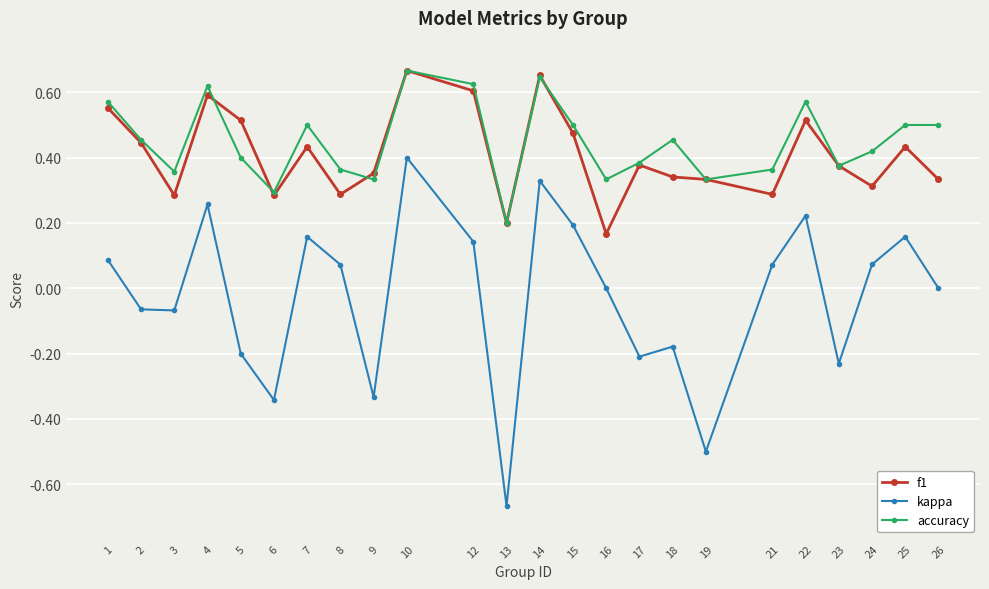

Is it true that f1 equals 0.1 at 17?

False